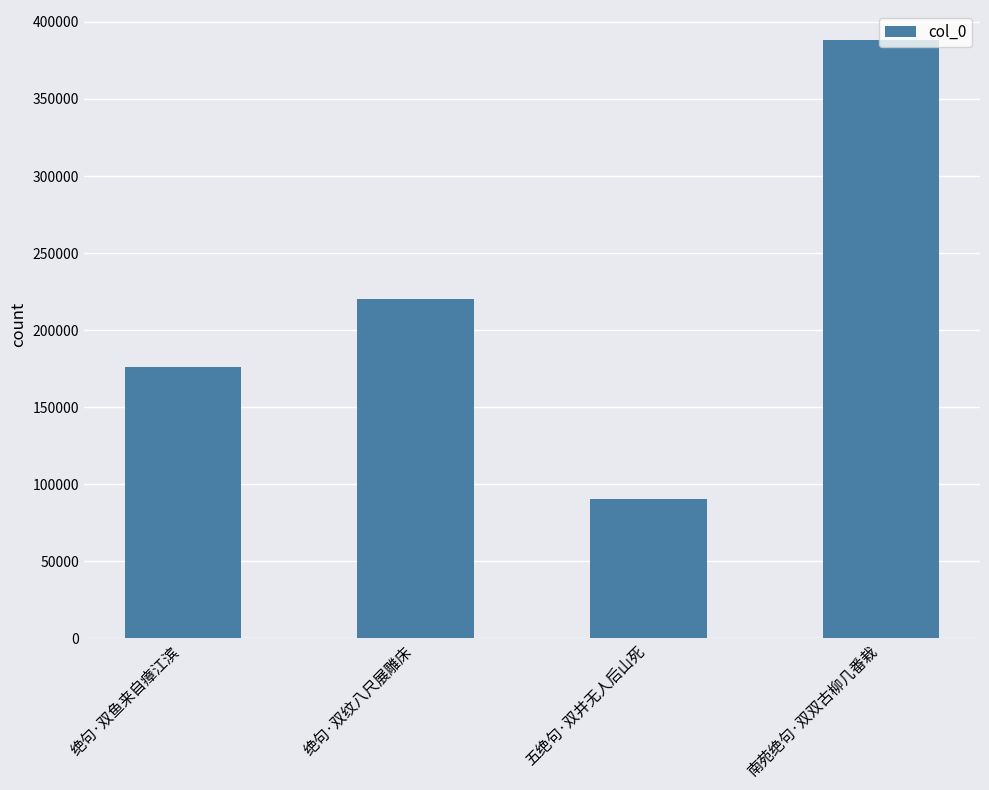

Does the chart contain any negative values?

No